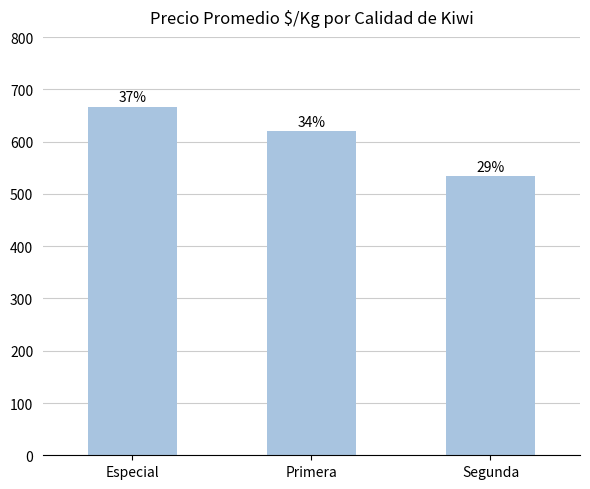

Reading left to right, extract all data points from this chart.

667	620	534